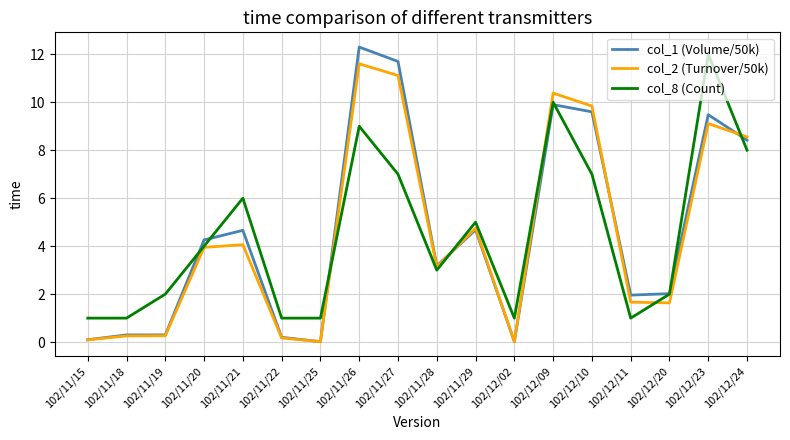

True or false: col_1 (Volume/50k) has a value of 6.2 at 102/11/29.

False